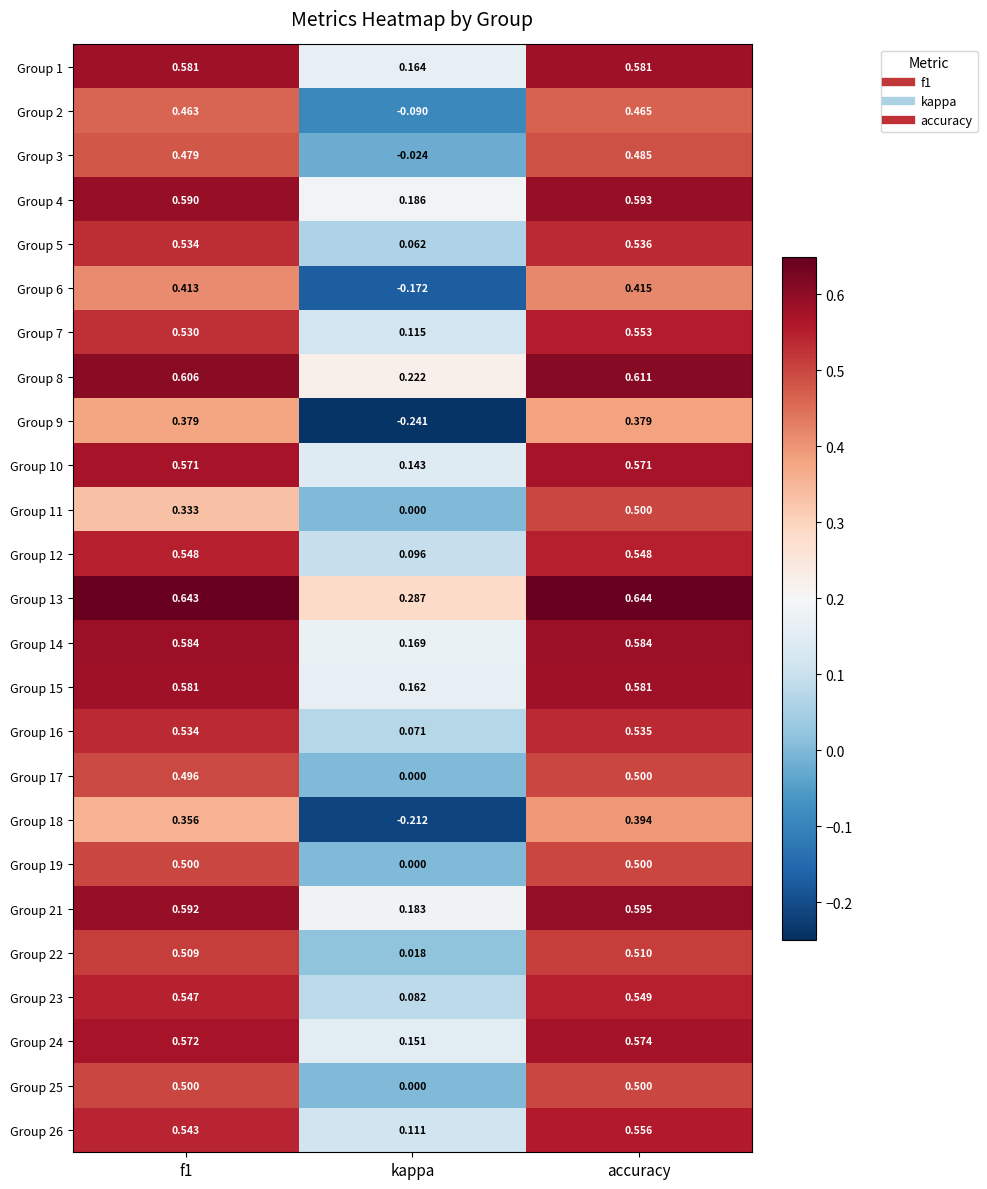

Which series has the largest total across all categories?

Group 13